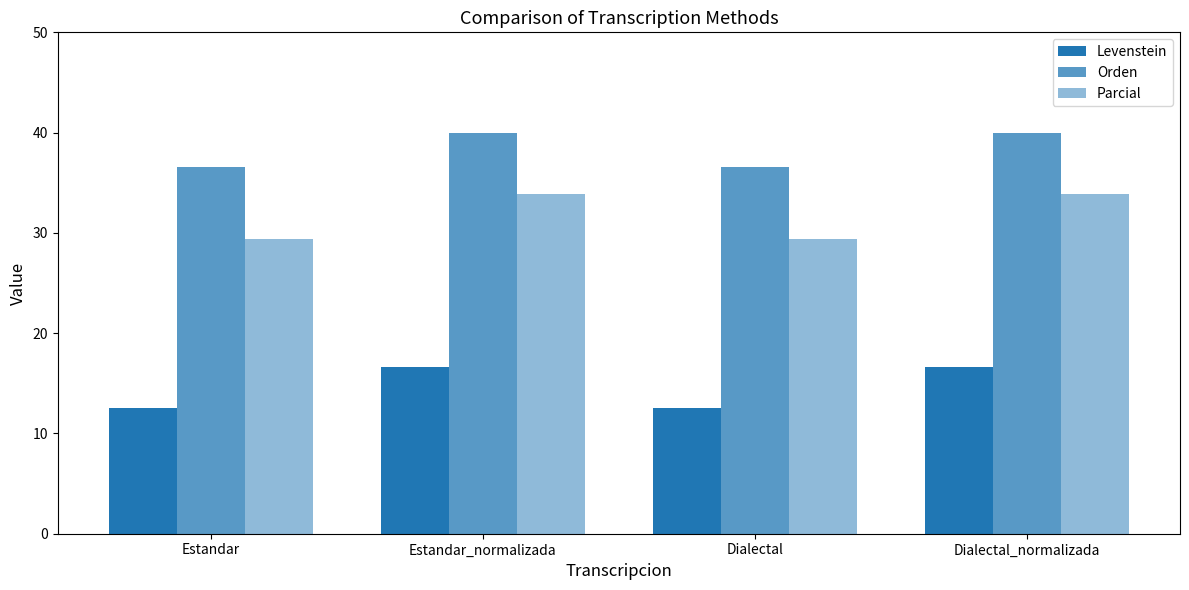

At which category does the chart reach its peak across all series?

Estandar_normalizada